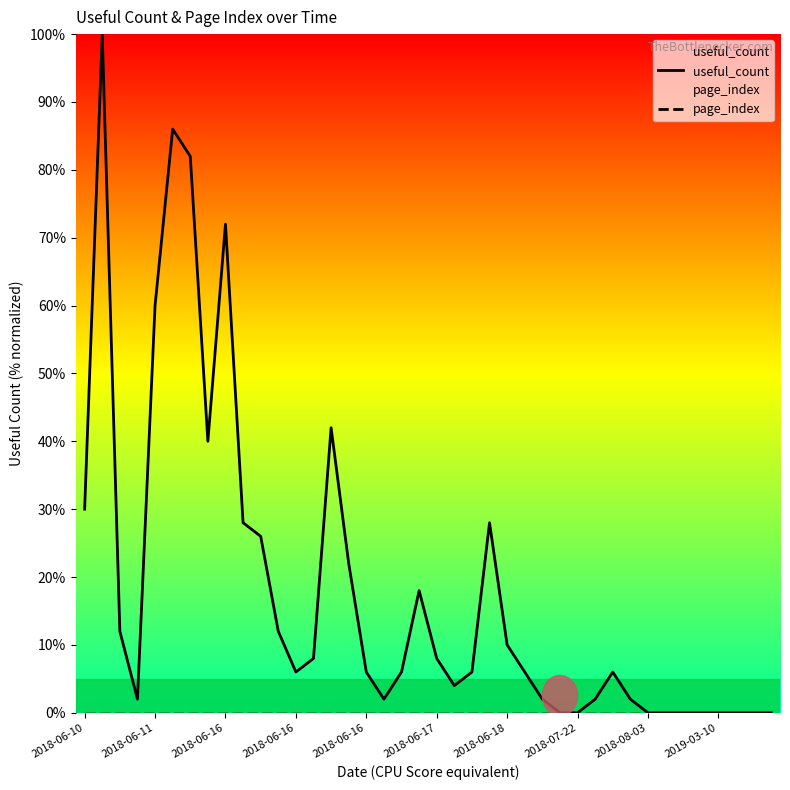

Reading left to right, what are all the values shown in this chart?

useful_count: 30.0	100.0	12.0	2.0	60.0	86.0	82.0	40.0	72.0	28.0	26.0	12.0	6.0	8.0	42.0	22.0	6.0	2.0	6.0	18.0	8.0	4.0	6.0	28.0	10.0	6.0	2.0	0.0	0.0	2.0	6.0	2.0	0.0	0.0	0.0	0.0	0.0	0.0	0.0	0.0
page_index: 0.0	0.0	0.0	0.0	0.0	0.0	0.0	0.0	0.0	0.0	0.0	0.0	0.0	0.0	0.0	0.0	0.0	0.0	0.0	0.0	0.0	0.0	0.0	0.0	0.0	0.0	0.0	0.0	0.0	0.0	0.0	0.0	0.0	0.0	0.0	0.0	0.0	0.0	0.0	0.0